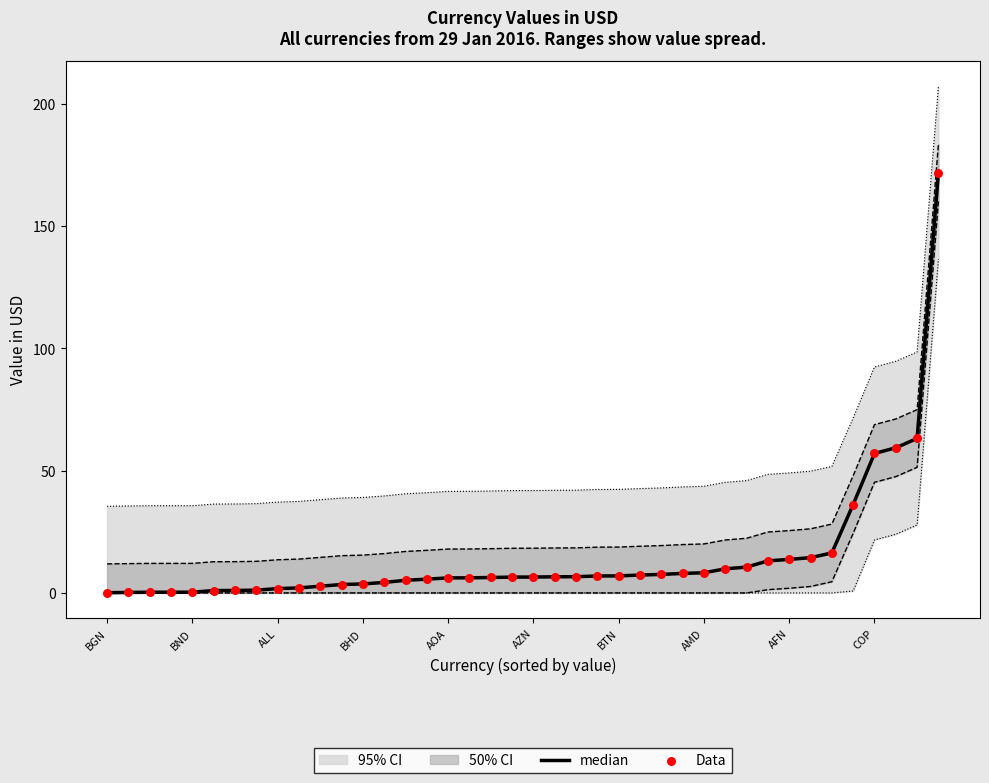

At which category is the sum across all series the highest?

39